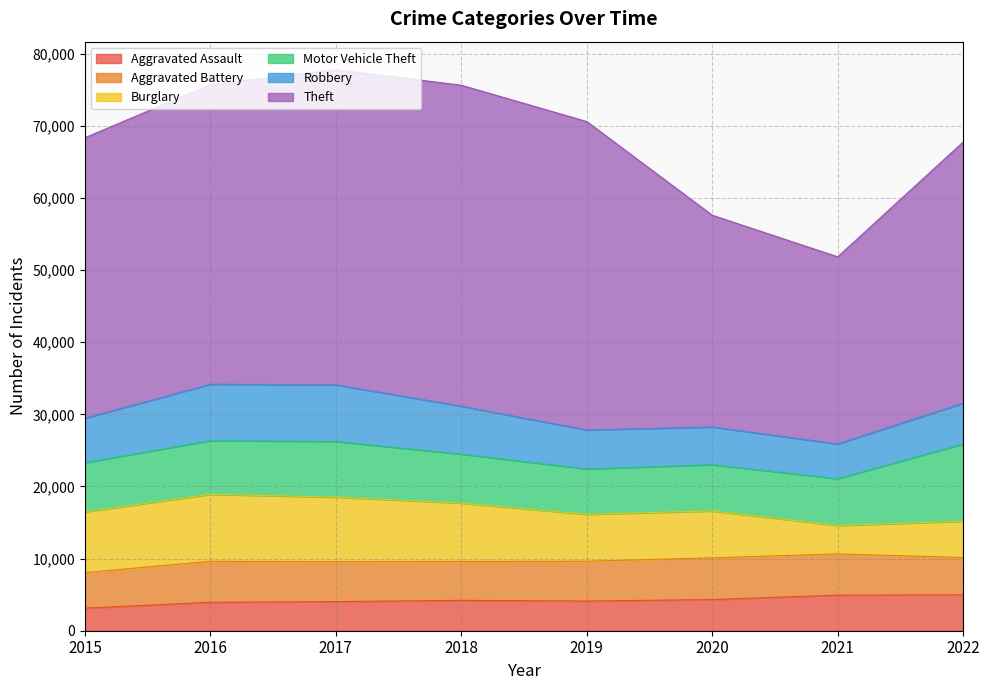

At which label does Motor Vehicle Theft reach its peak?

2022